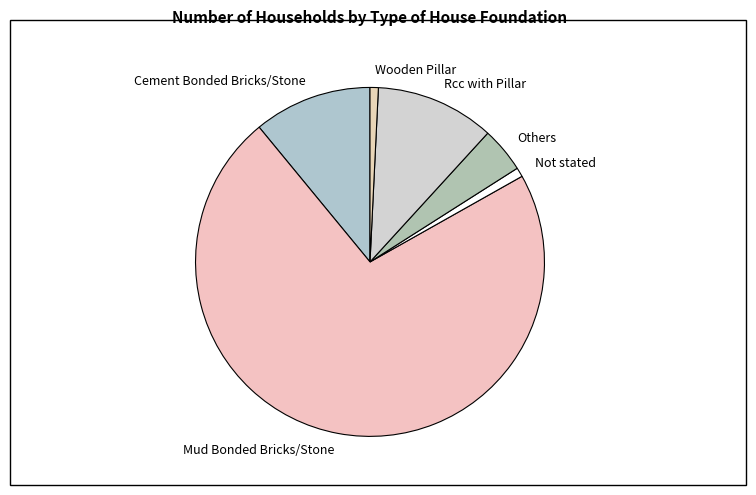

Is Mud Bonded Bricks/Stone the majority of the pie?

Yes